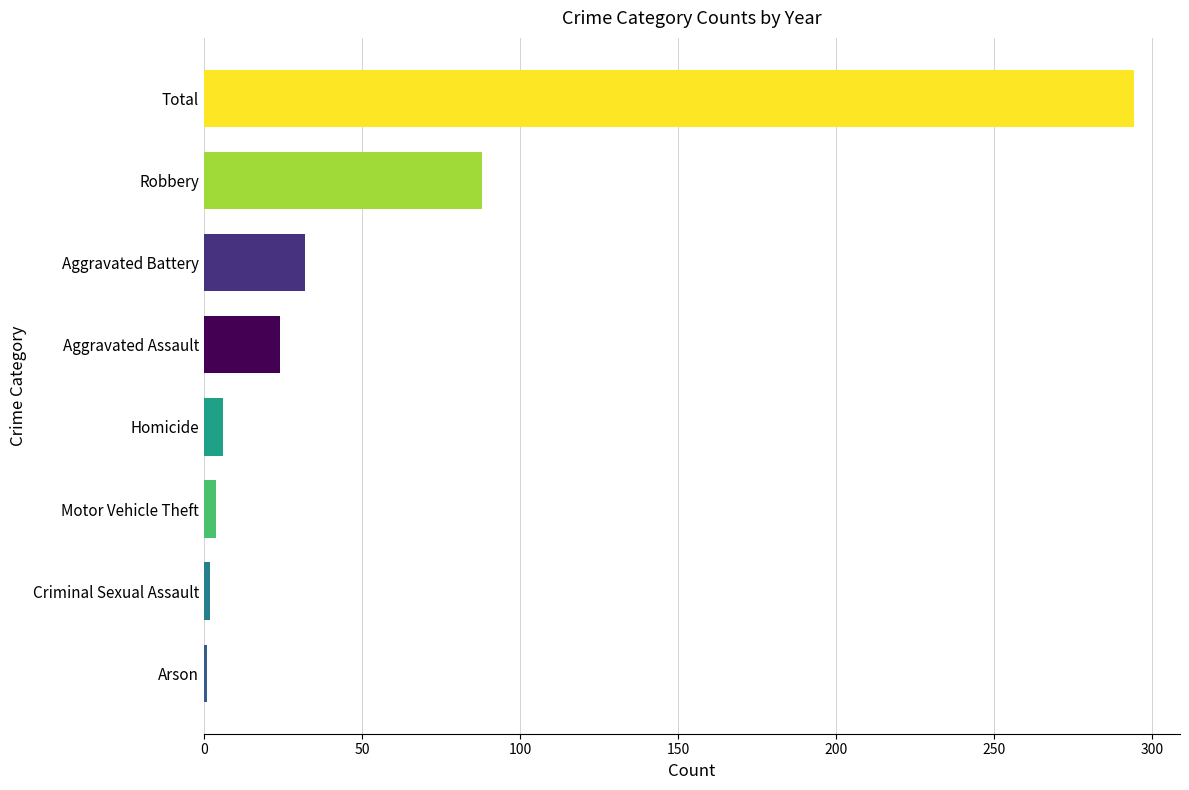

What is the maximum value shown in the chart?

294